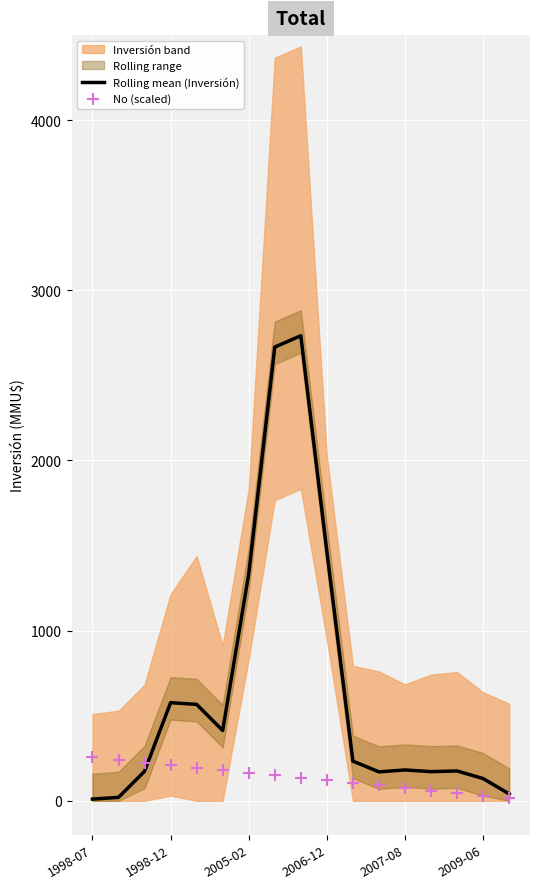

Is the value of Rolling mean (Inversión) at 8 greater than the value of No (scaled) at 16?

Yes